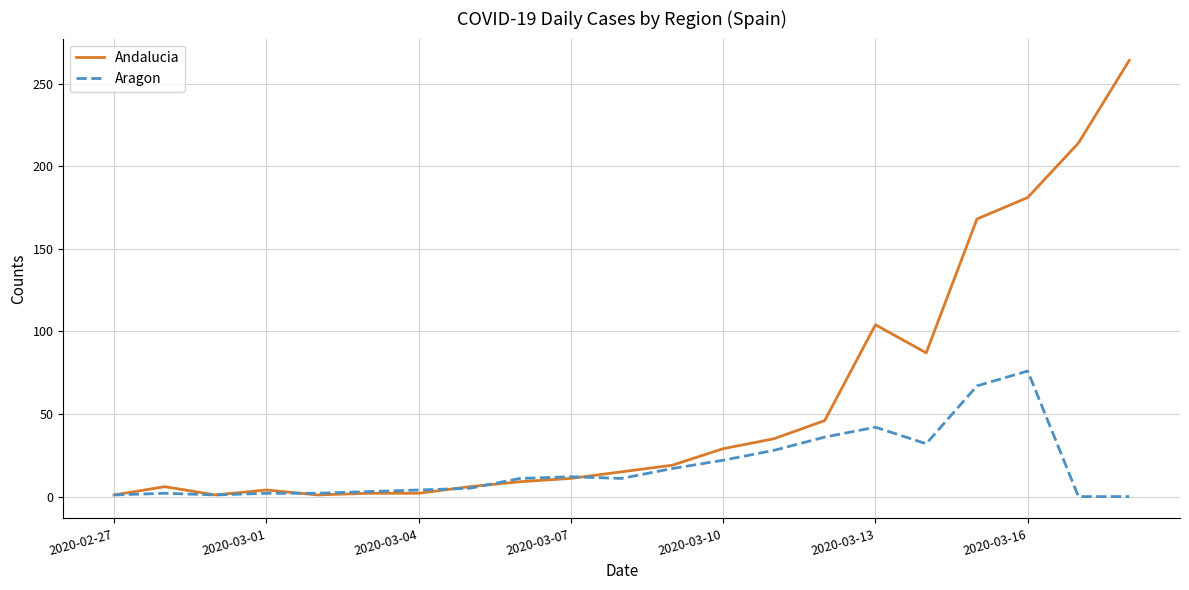

What is the highest value of the Andalucia series?

264